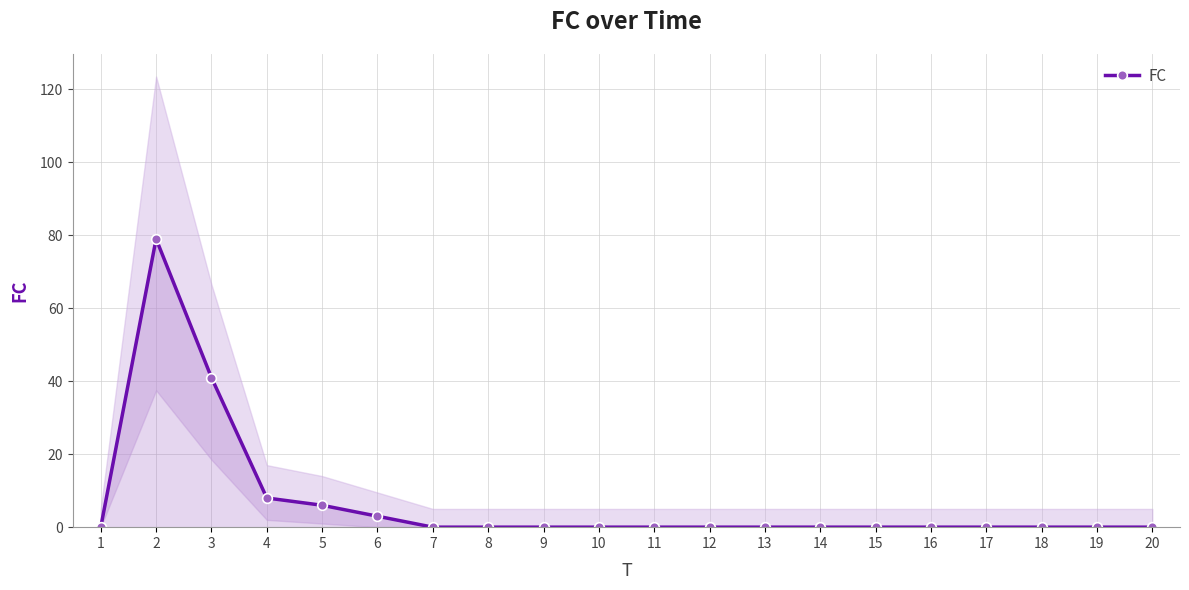

At which label is the value closest to 39?

3